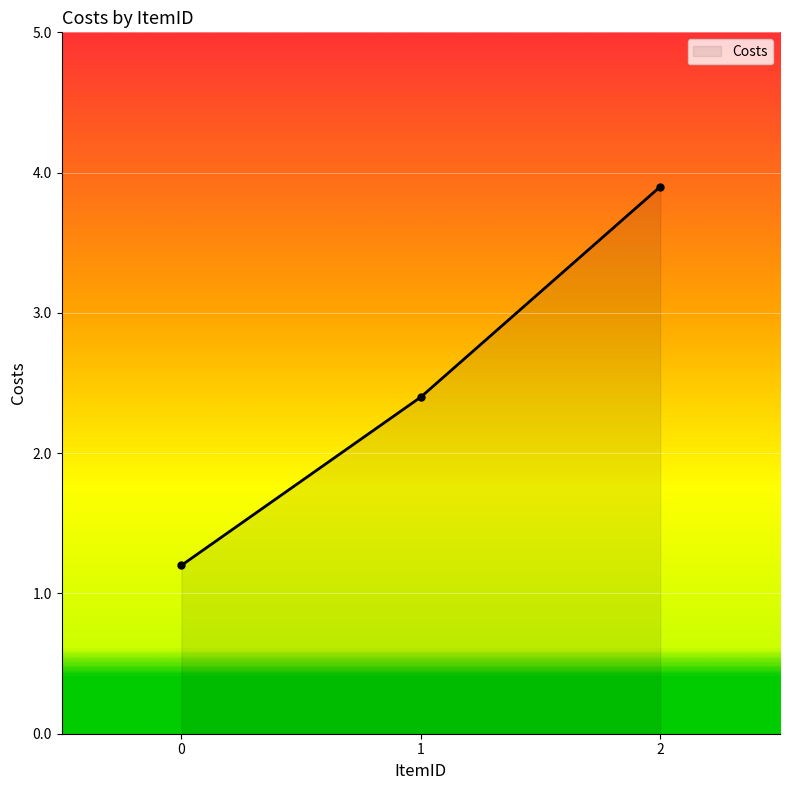

Which has a higher value, 2 or 1?

2